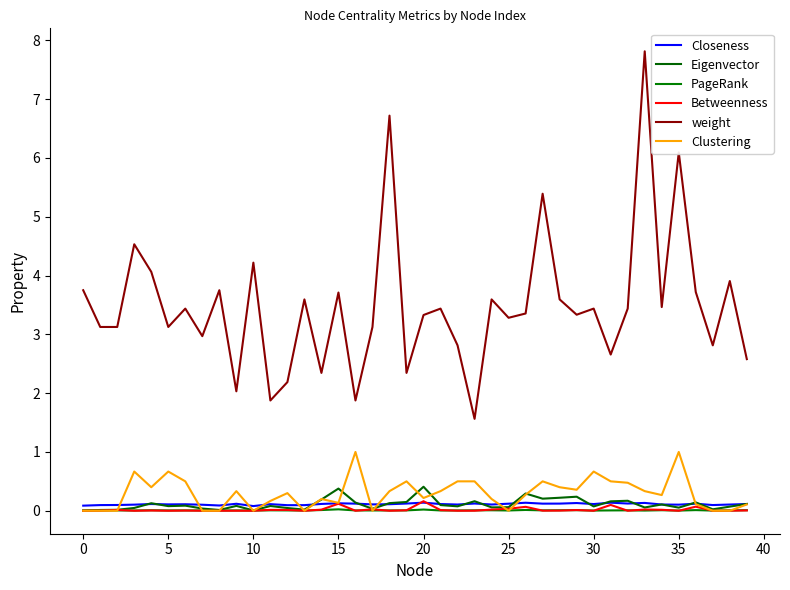

Does the chart have visible grid lines?

No